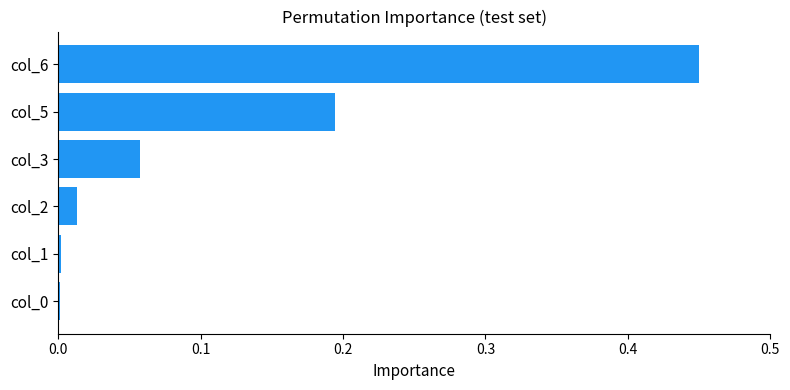

What is the sum of all values?

0.7